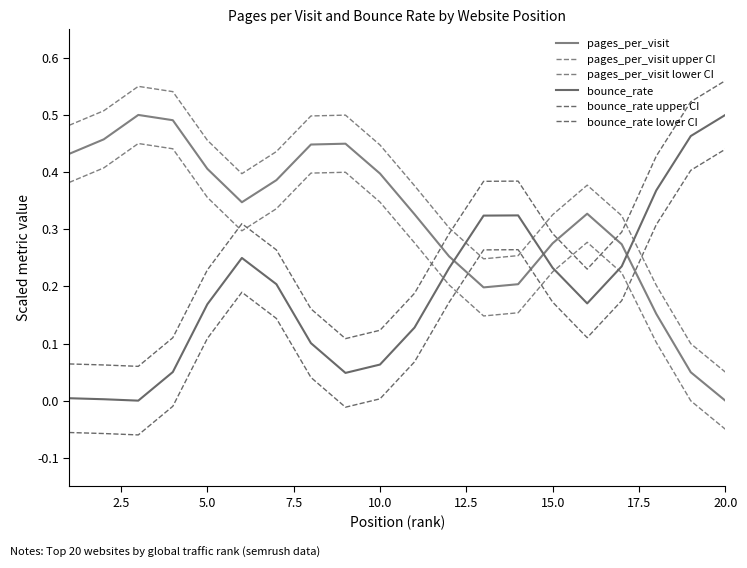

How many lines are shown in the chart?

6